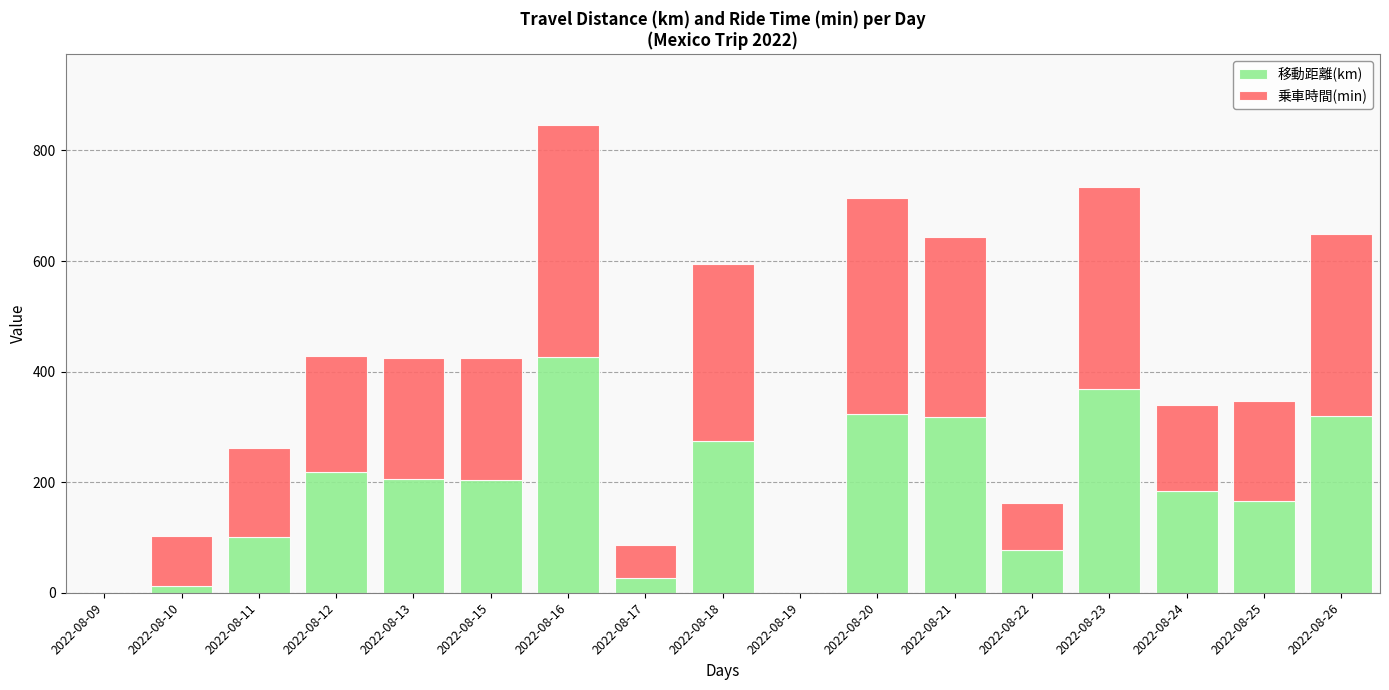

Which category has the highest value in the 移動距離(km) series?

2022-08-16